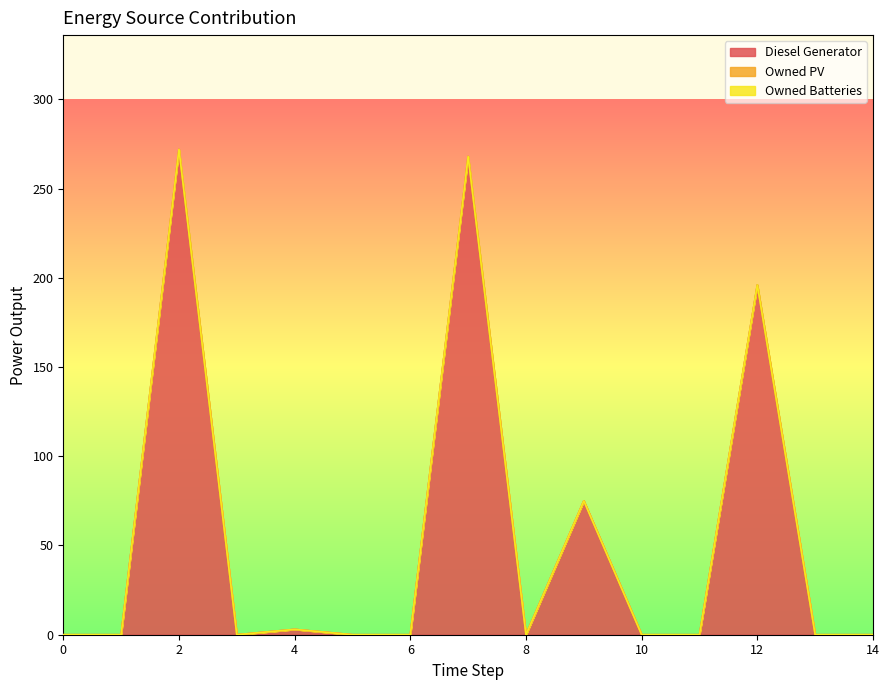

The Owned PV series shows 0 at 11. True or false?

True